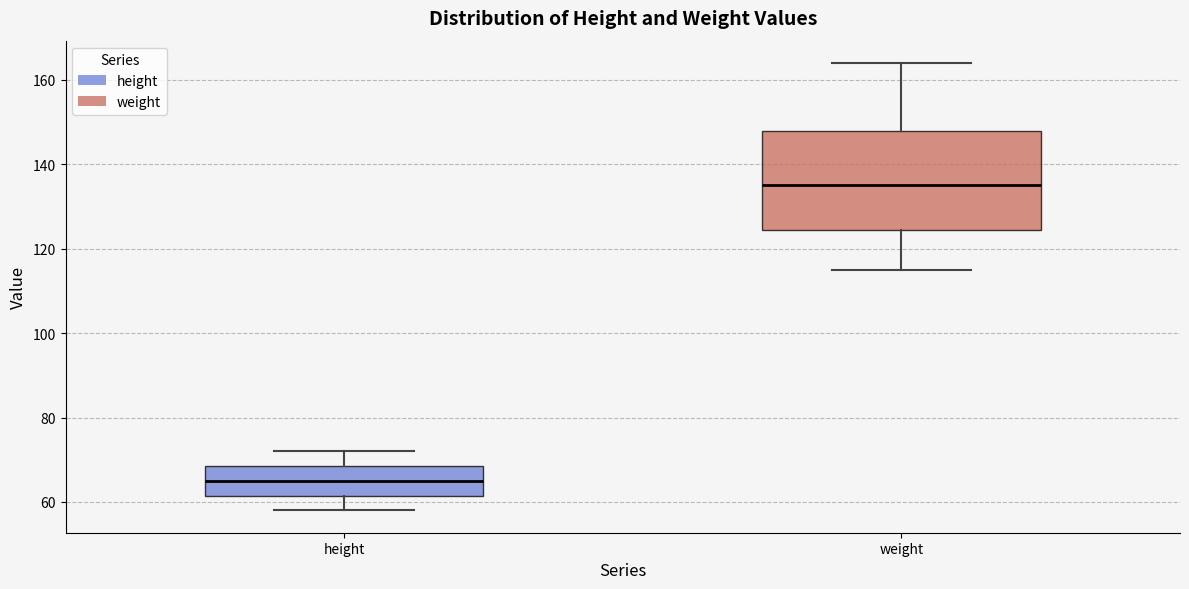

Comparing the boxes themselves (not the whiskers), which one is the tallest?

weight